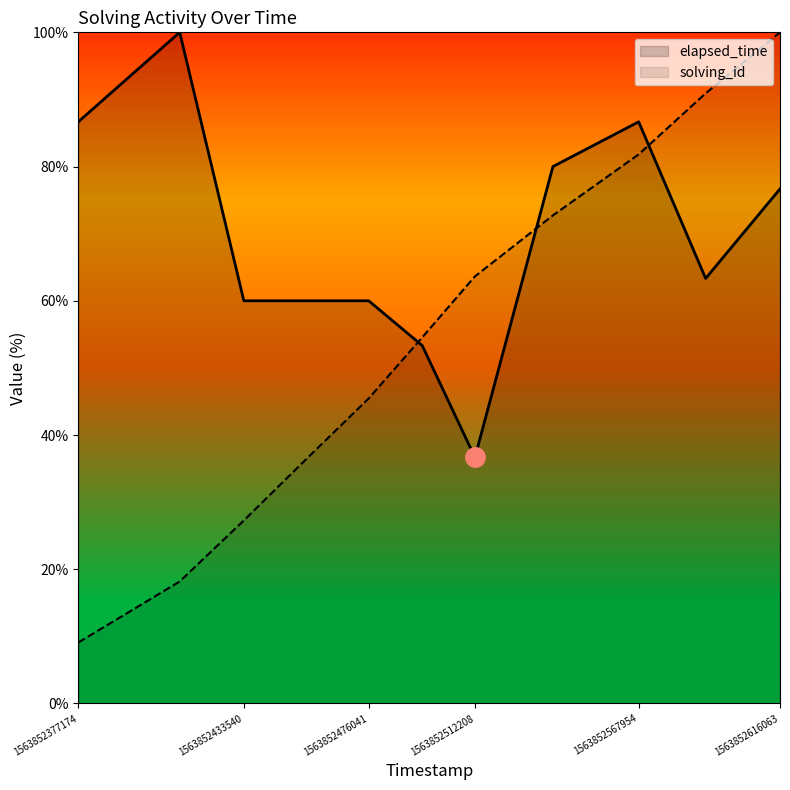

Rank the categories by solving_id value from highest to lowest.

1563852616063, 1563852590747, 1563852567954, 1563852538751, 1563852512208, 1563852494263, 1563852476041, 1563852454663, 1563852433540, 1563852411702, 1563852377174